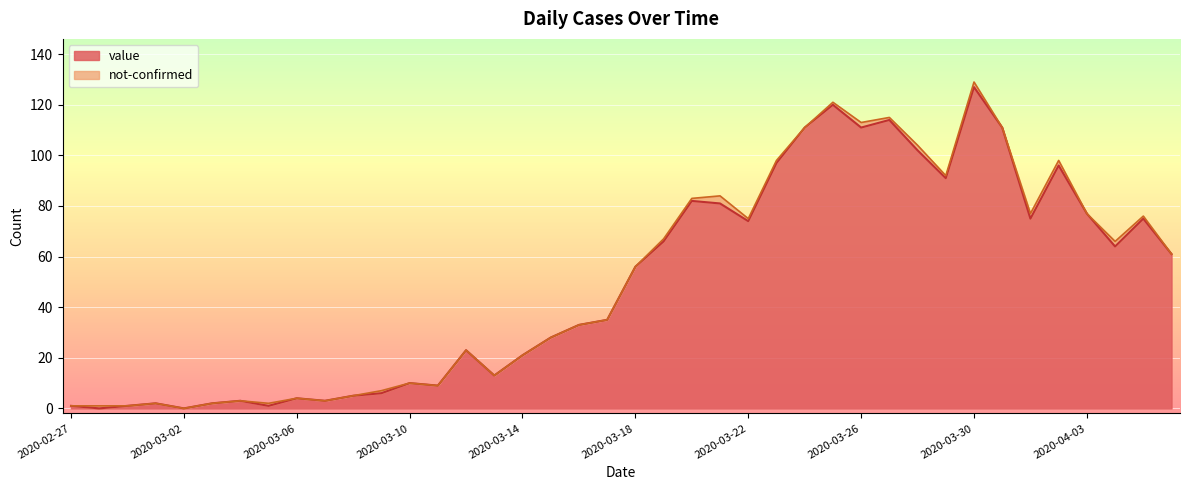

Reading left to right, extract all data points from this chart.

2020-02-27=1	2020-02-28=0	2020-02-29=1	2020-03-01=2	2020-03-02=0	2020-03-03=2	2020-03-04=3	2020-03-05=1	2020-03-06=4	2020-03-07=3	2020-03-08=5	2020-03-09=6	2020-03-10=10	2020-03-11=9	2020-03-12=23	2020-03-13=13	2020-03-14=21	2020-03-15=28	2020-03-16=33	2020-03-17=35	2020-03-18=56	2020-03-19=66	2020-03-20=82	2020-03-21=81	2020-03-22=74	2020-03-23=97	2020-03-24=111	2020-03-25=120	2020-03-26=111	2020-03-27=114	2020-03-28=102	2020-03-29=91	2020-03-30=127	2020-03-31=111	2020-04-01=75	2020-04-02=96	2020-04-03=77	2020-04-04=64	2020-04-05=75	2020-04-06=61